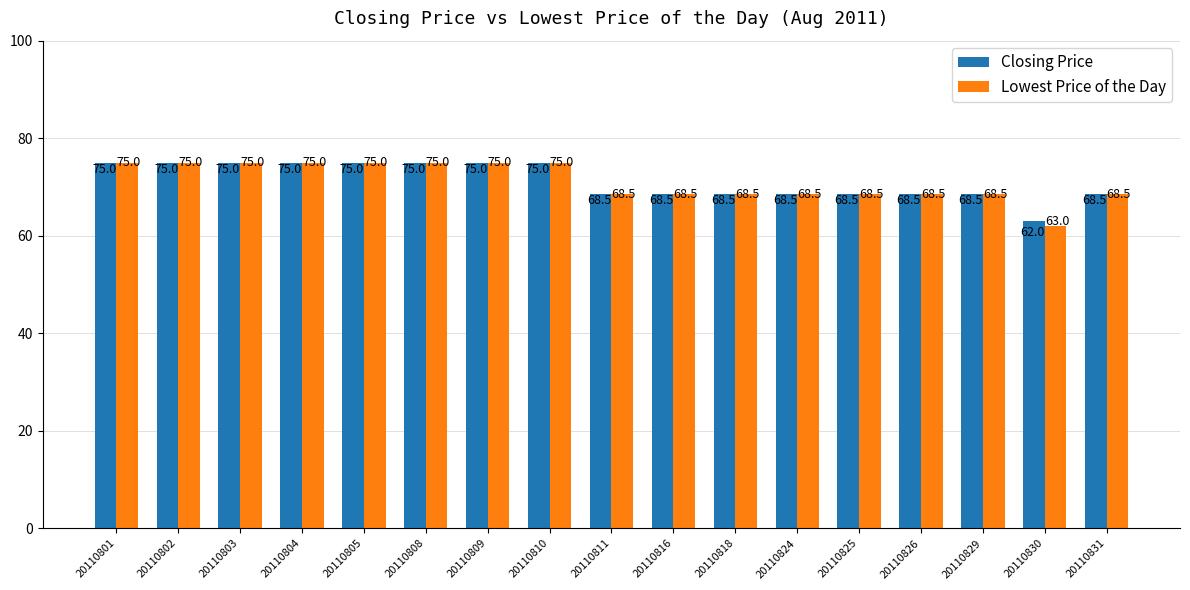

What is the value of the Closing Price bar at the 5th from the left?

75.0